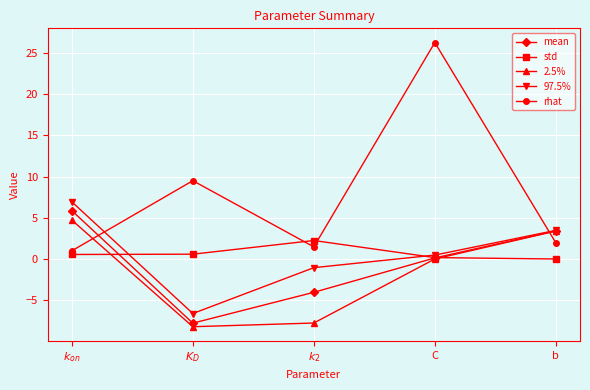

What is the difference between the second highest and minimum values in the std series?

0.6